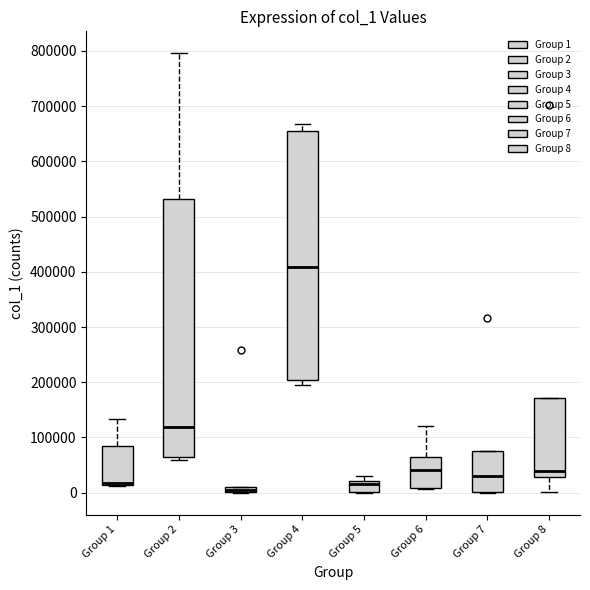

Where does the upper whisker of the box for Group 2 end on the y-axis? The values are not printed on the chart, so give them approximately, as read against the axis.

800000